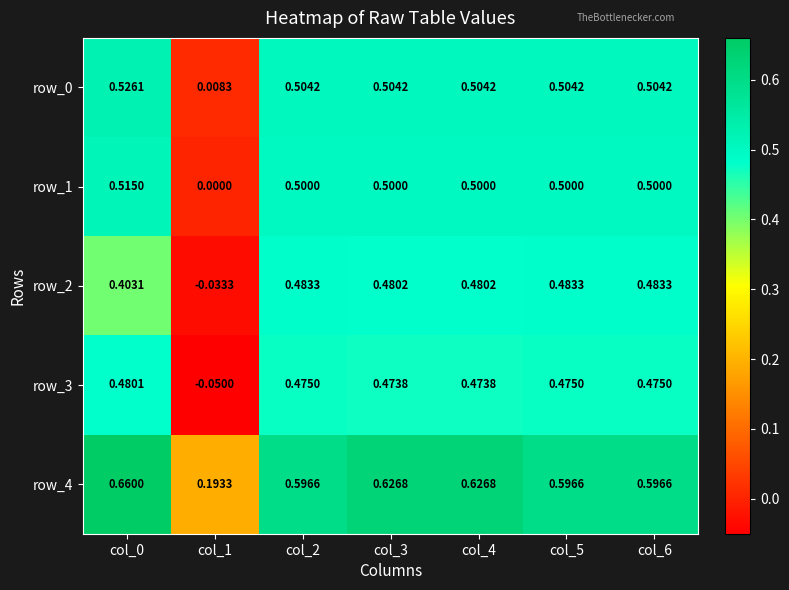

Which series changed the most between col_1 and col_5?

row_3